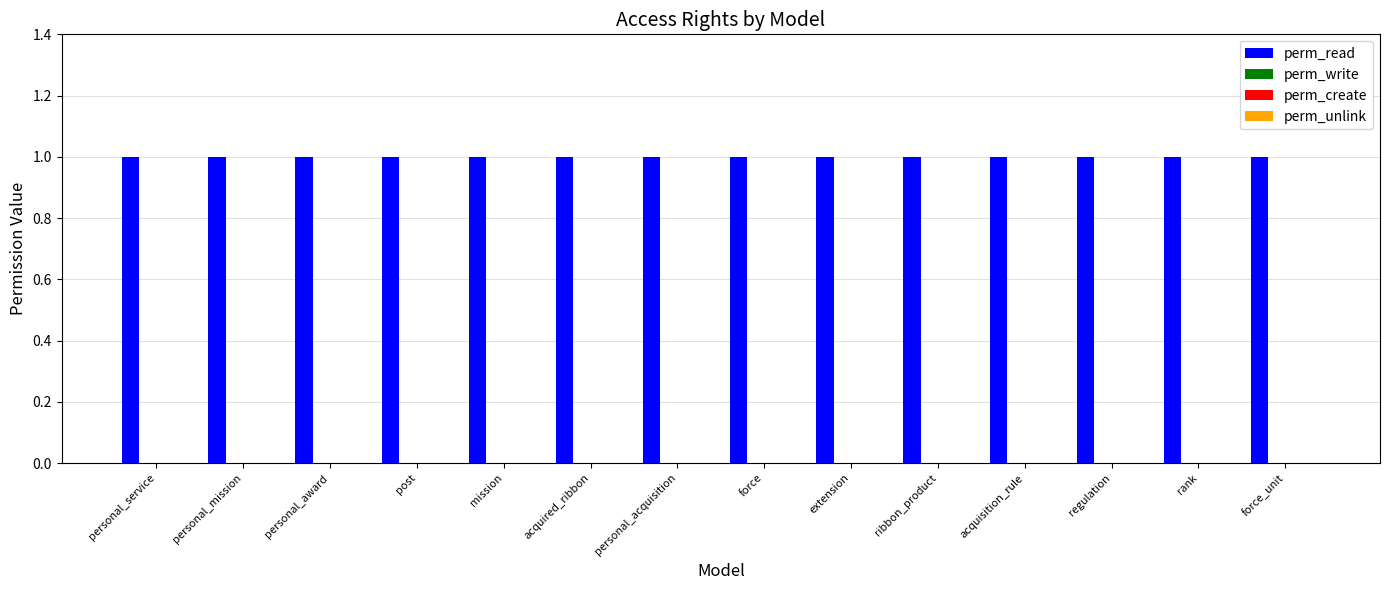

At which label is perm_unlink closest to 0?

personal_service